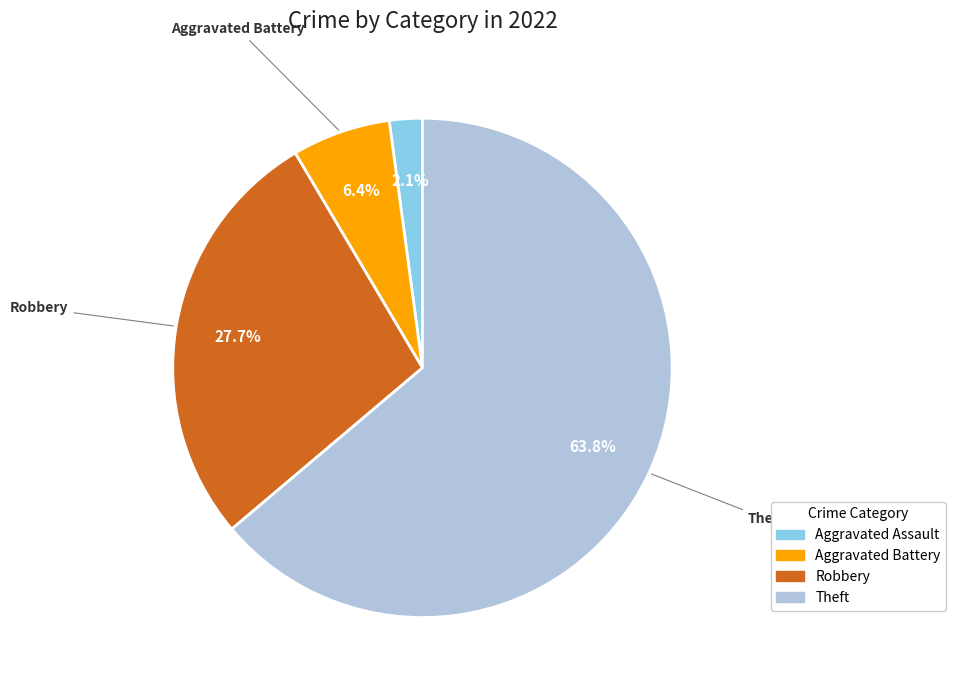

Do Theft and Robbery together represent more than half of the pie?

Yes